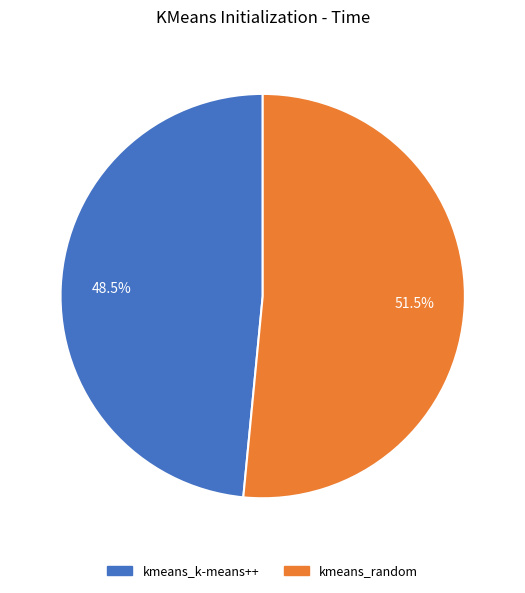

What is the ratio of the value at kmeans_random to the value at kmeans_k-means++?

1.1